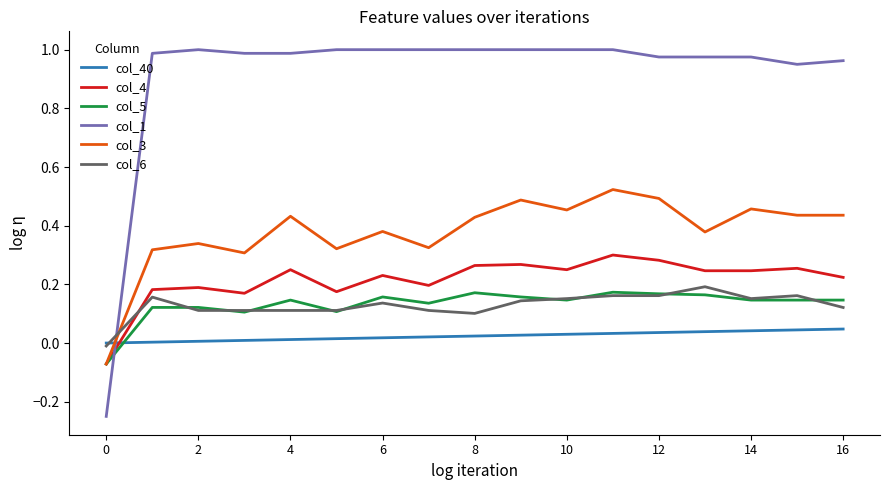

Which series has the largest range (max minus min)?

col_1